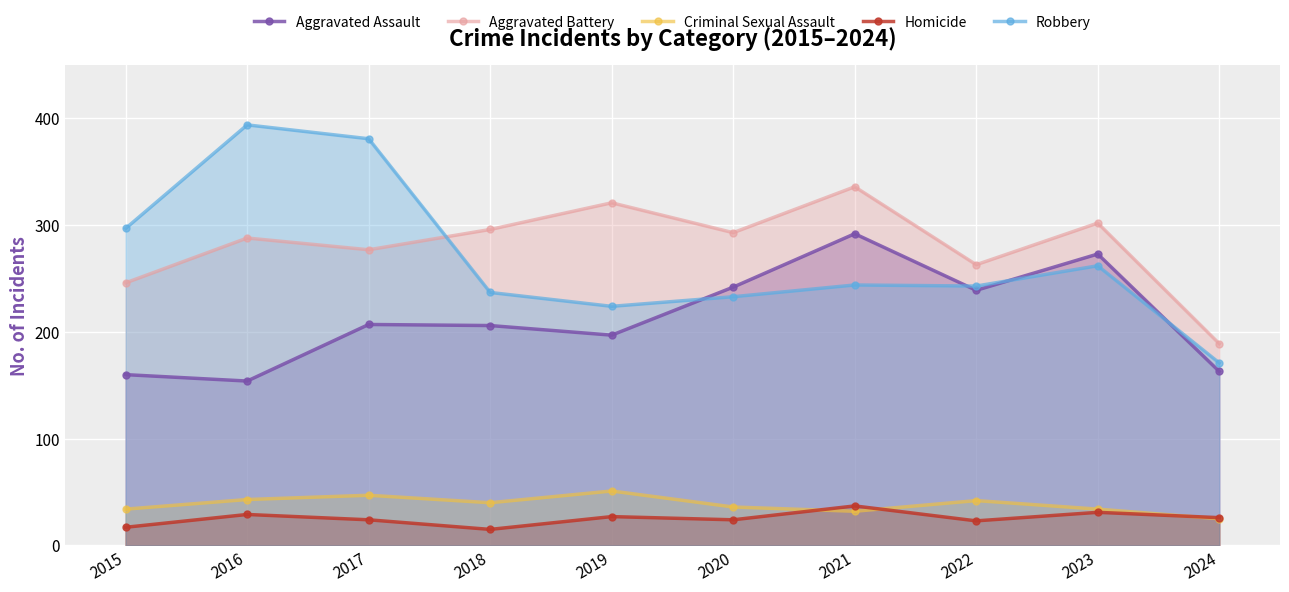

At which label does Robbery first exceed 244?

2015